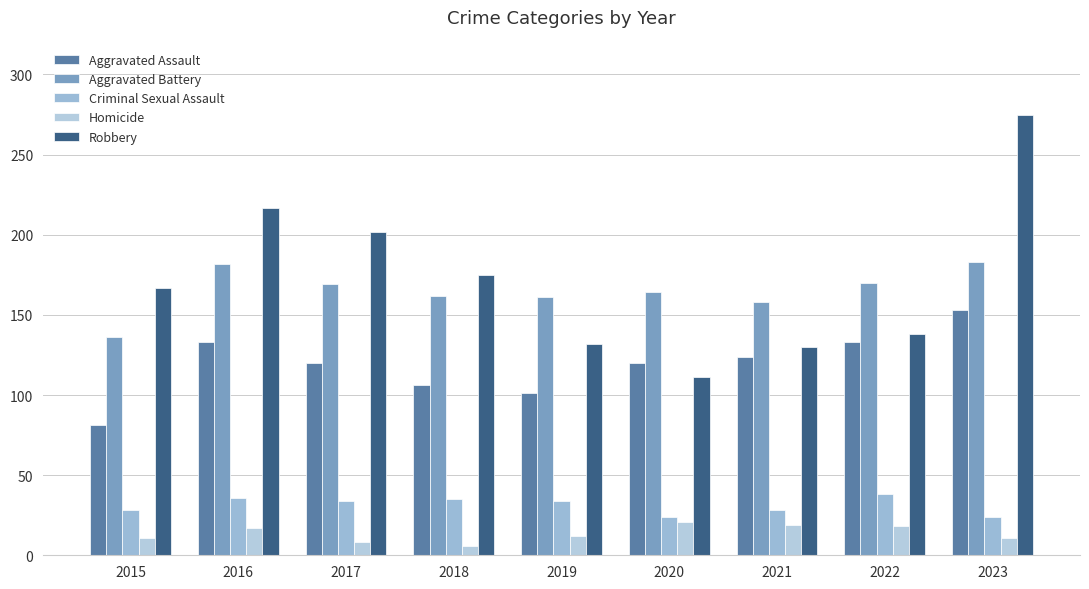

How many data points does each series have?

9